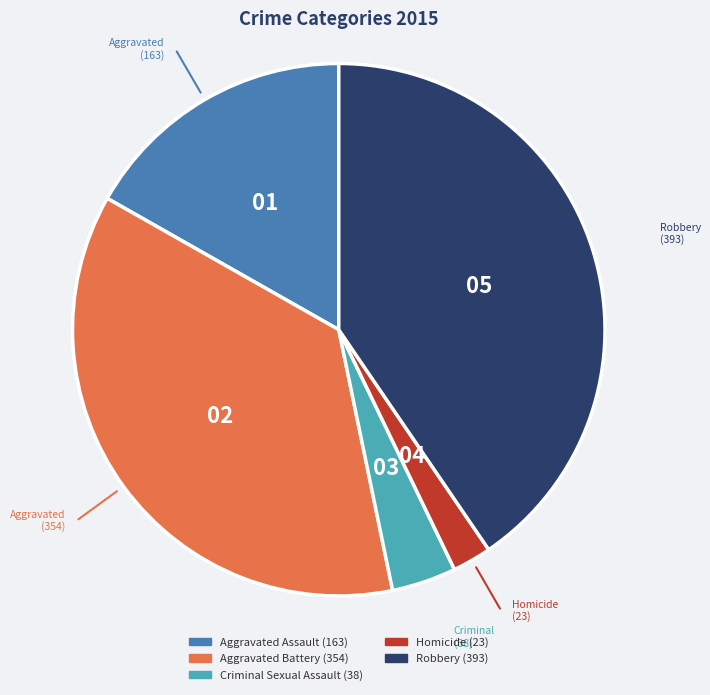

Is it true that Criminal Sexual Assault is 4% of the pie?

True